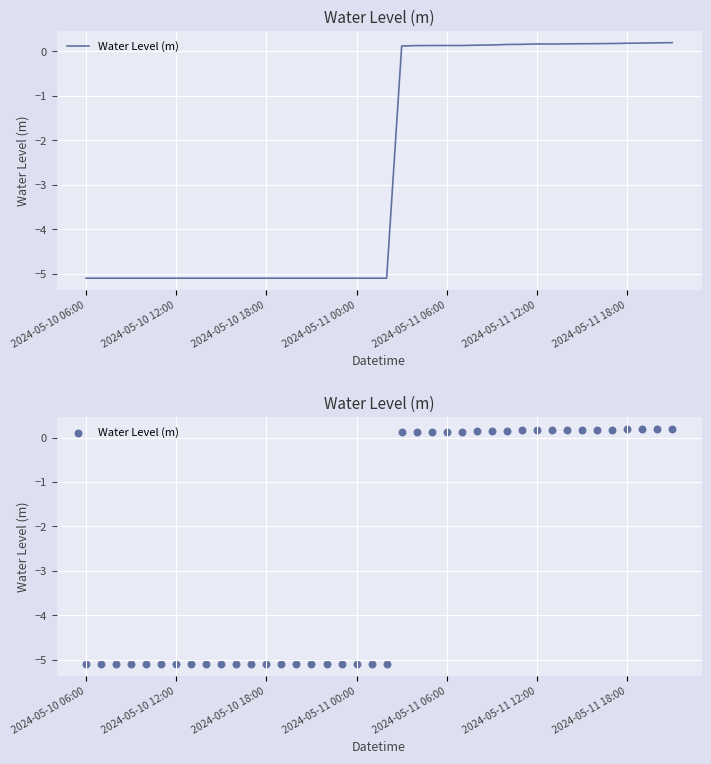

What is the change in value from 18 to 25?

+5.2